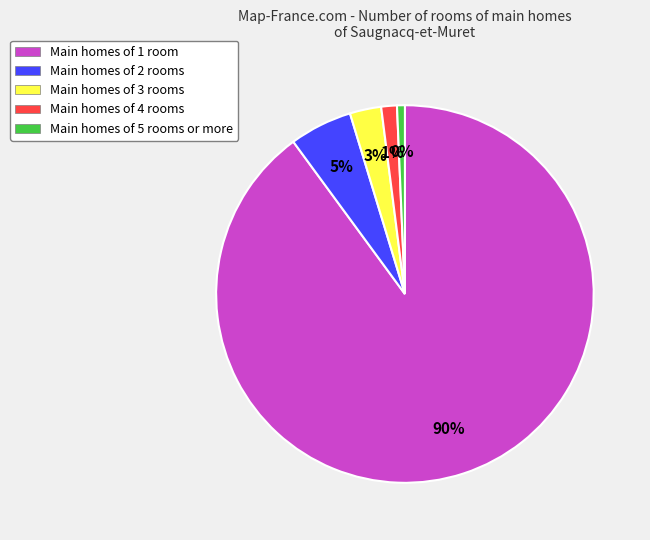

To the nearest percent, what is the average slice percentage?

20%